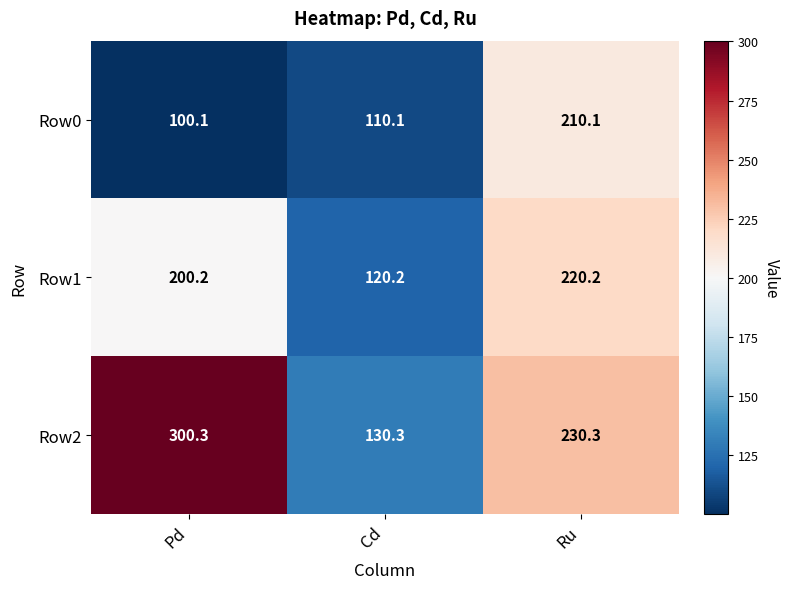

Reading right to left, extract all data points from this chart.

Row0: 210.1	110.1	100.1
Row1: 220.2	120.2	200.2
Row2: 230.3	130.3	300.3